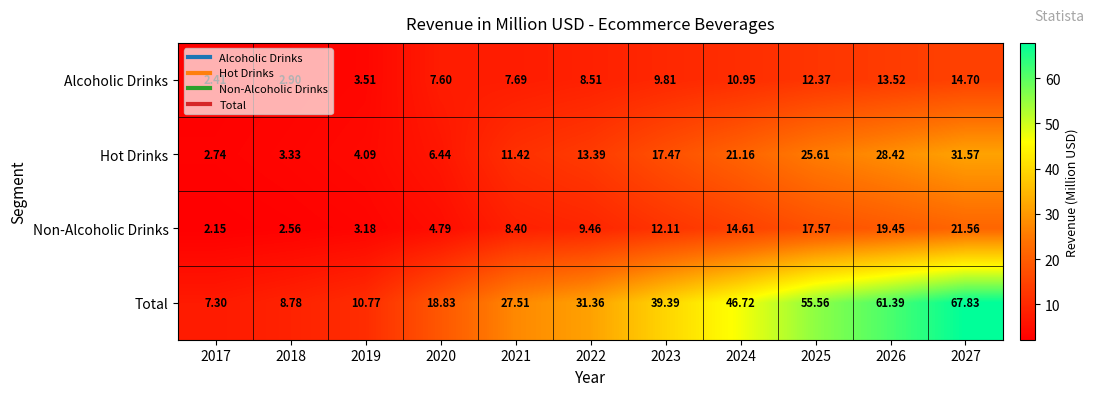

Is the value of Alcoholic Drinks at 2021 greater than the value of Hot Drinks at 2026?

No